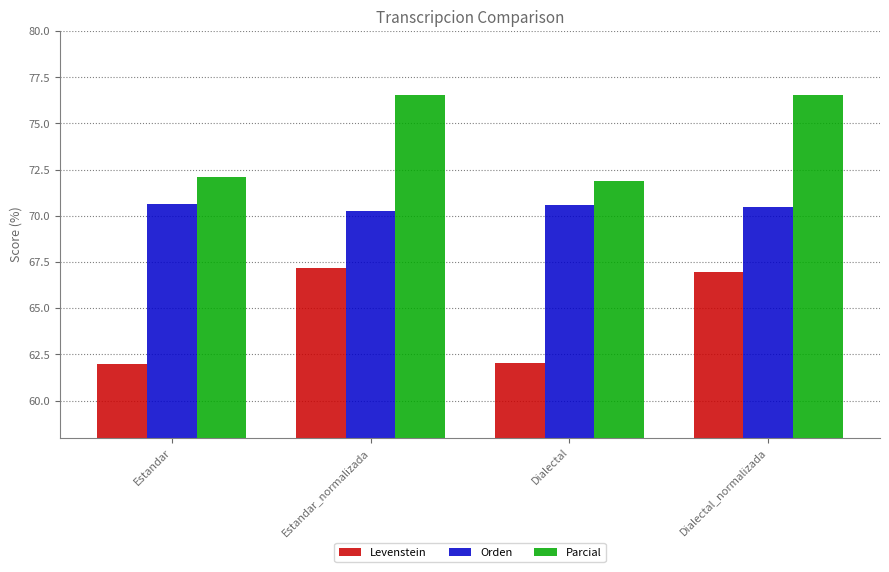

What is the label of the 1st bar from the left?

Estandar